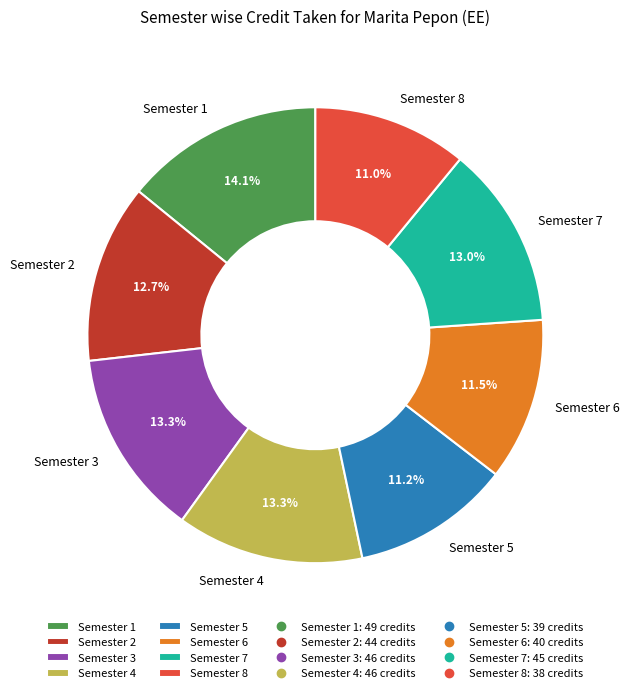

To the nearest percent, what percentage of the pie is Semester 2?

13%